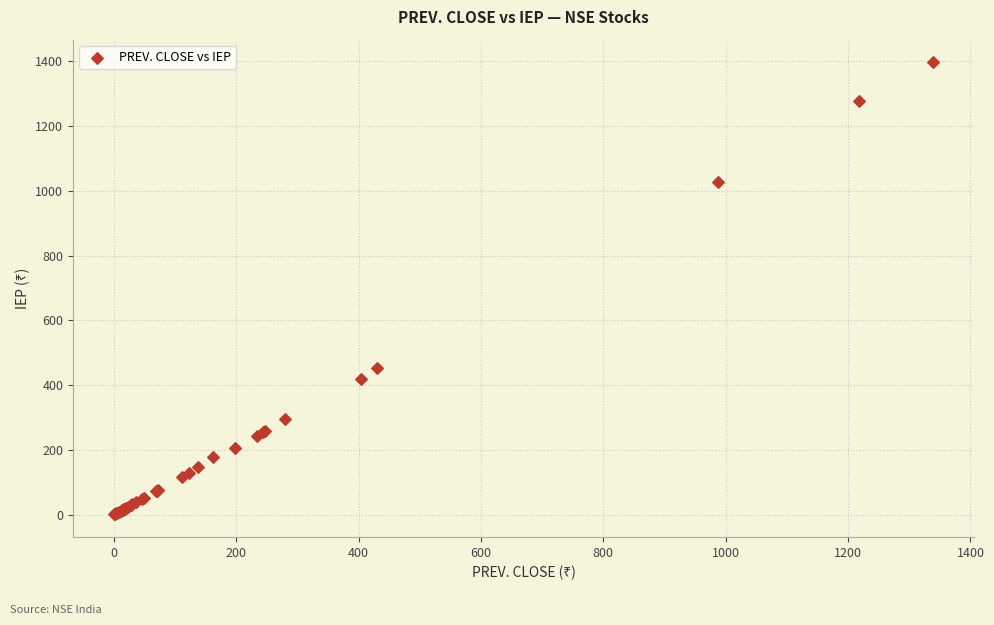

What Y value in the scatter plot is closest to 698?

452.0